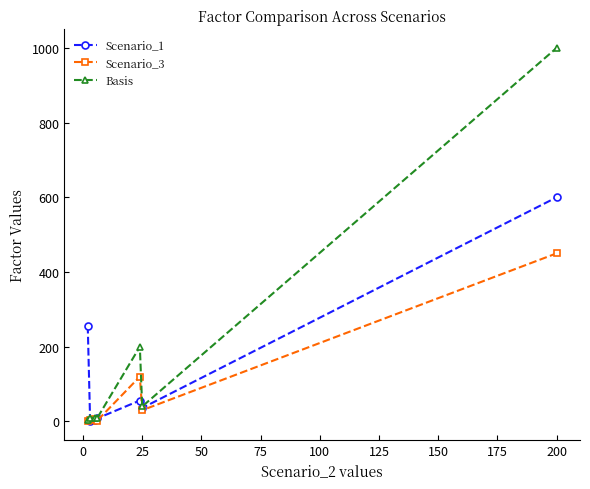

How many lines are shown in the chart?

3